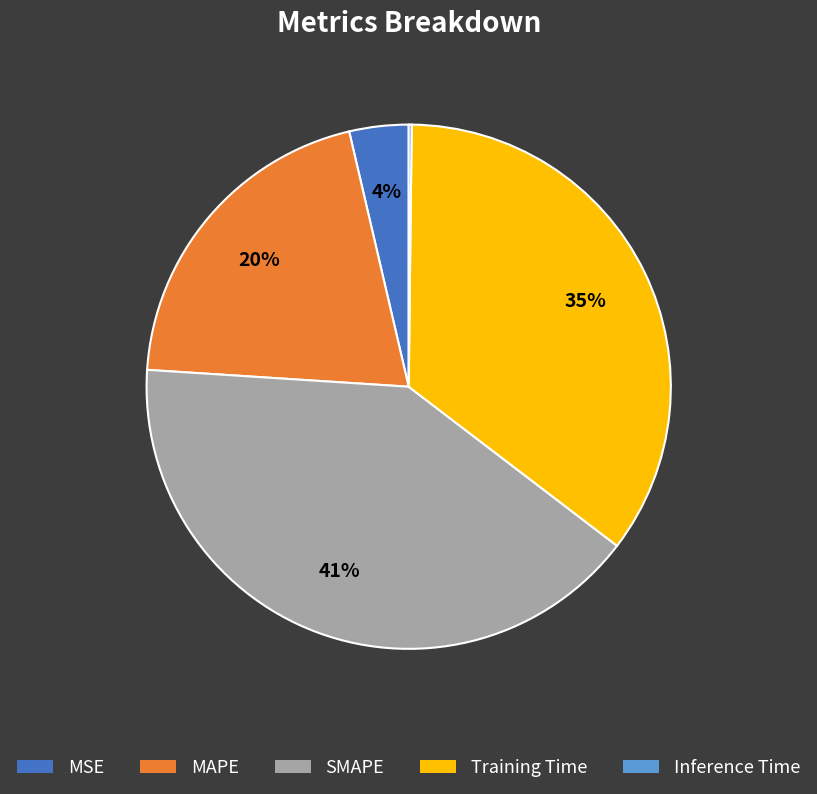

Which has a higher value, MSE or MAPE?

MAPE